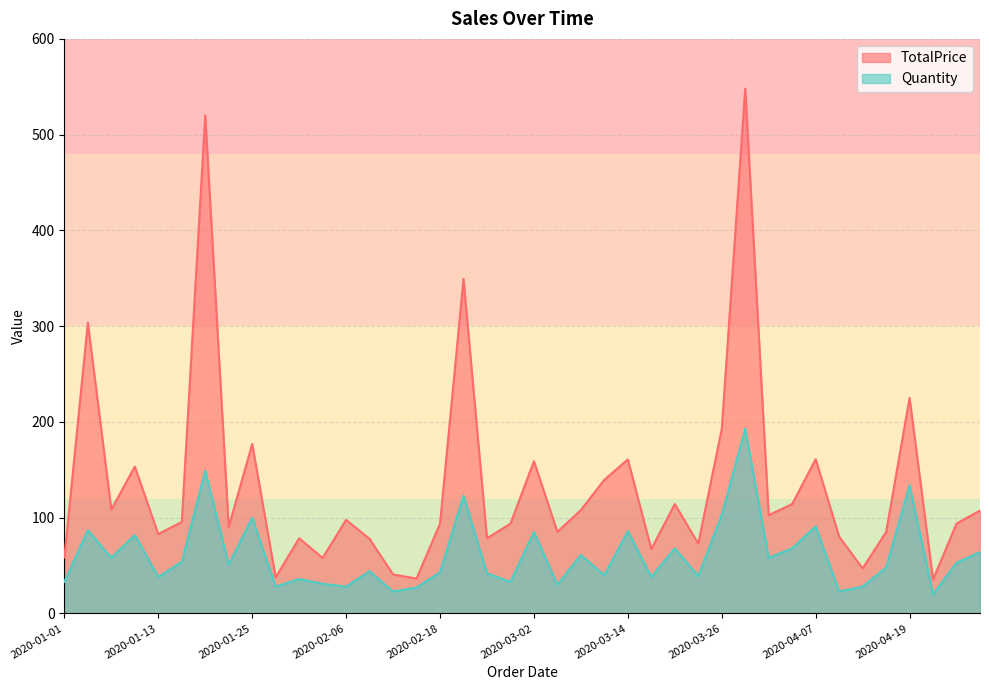

What is the approximate value of Quantity at 2020-03-02?

85.0